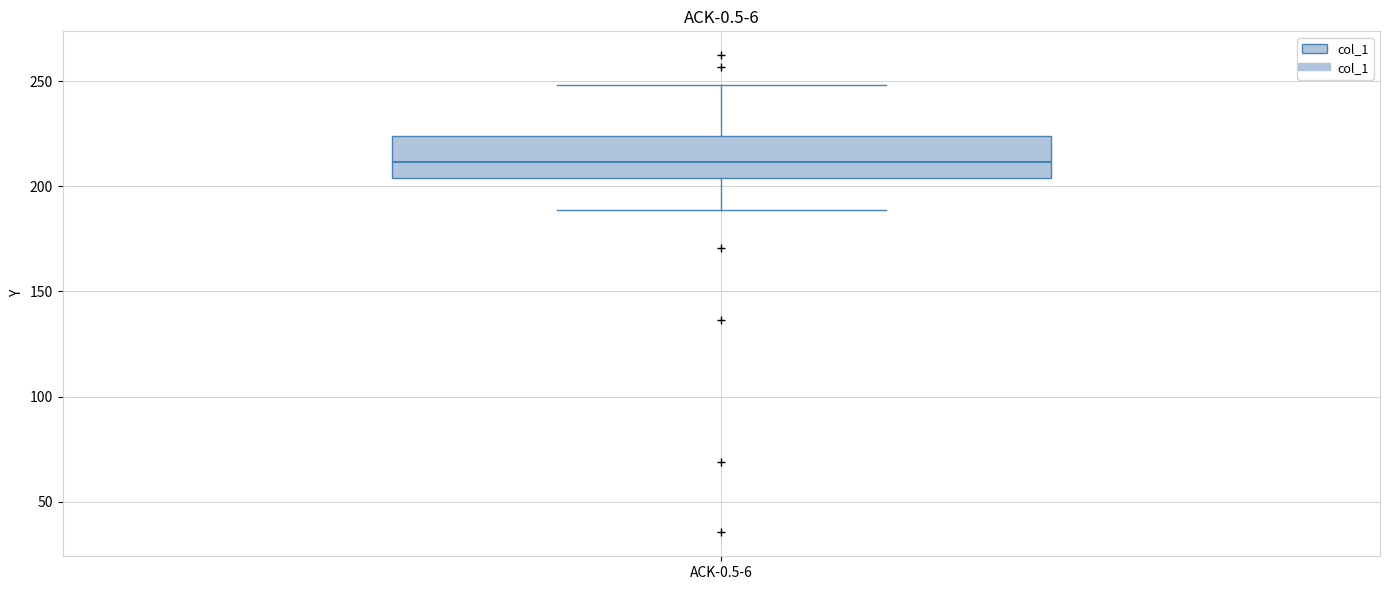

Where is the upper edge of the box for ACK-0.5-6 on the y-axis? The values are not printed on the chart, so give them approximately, as read against the axis.

225